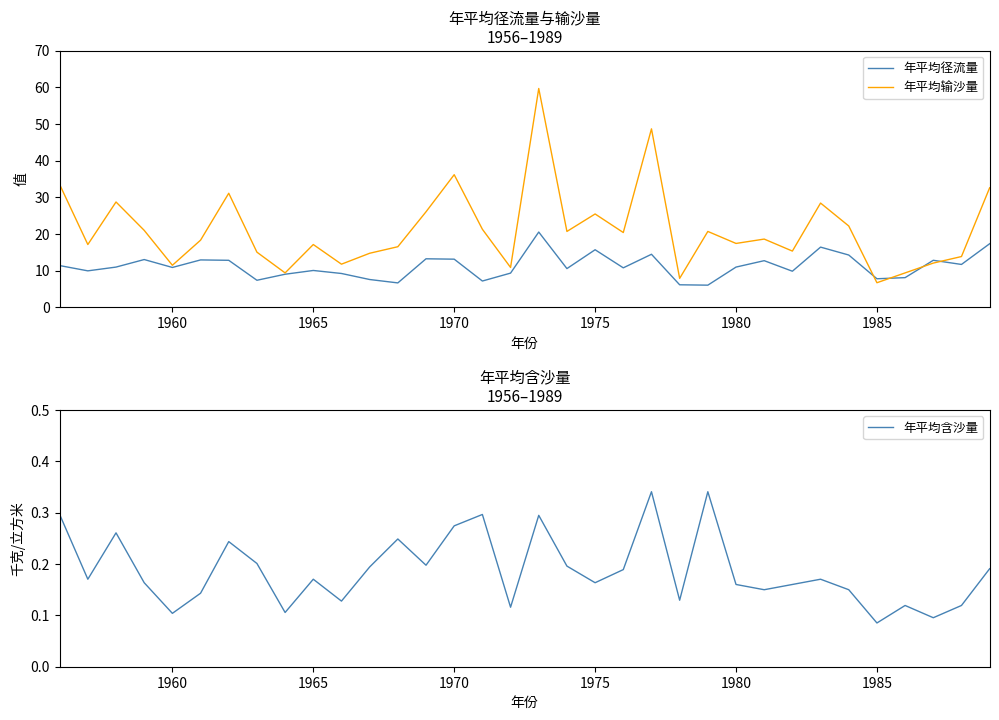

True or false: 年平均输沙量 has a value of 36.2 at 1970.

True